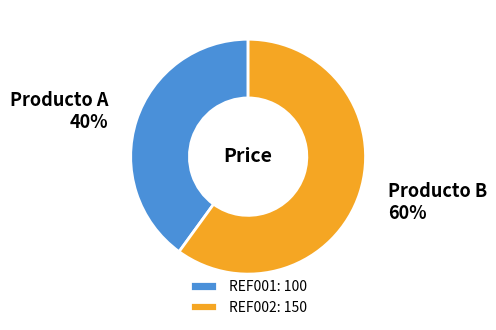

How many segments does this pie chart have?

2